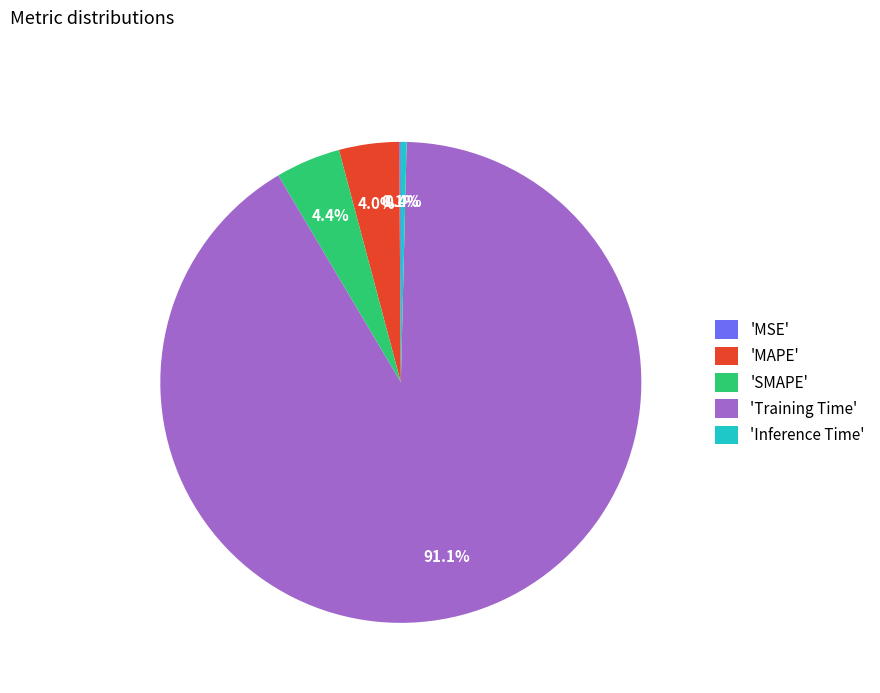

What portion of the pie excludes 'SMAPE'?

95.6%